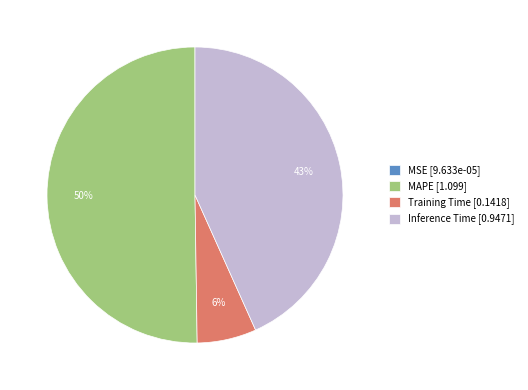

Is it true that Inference Time is 43% of the pie?

True